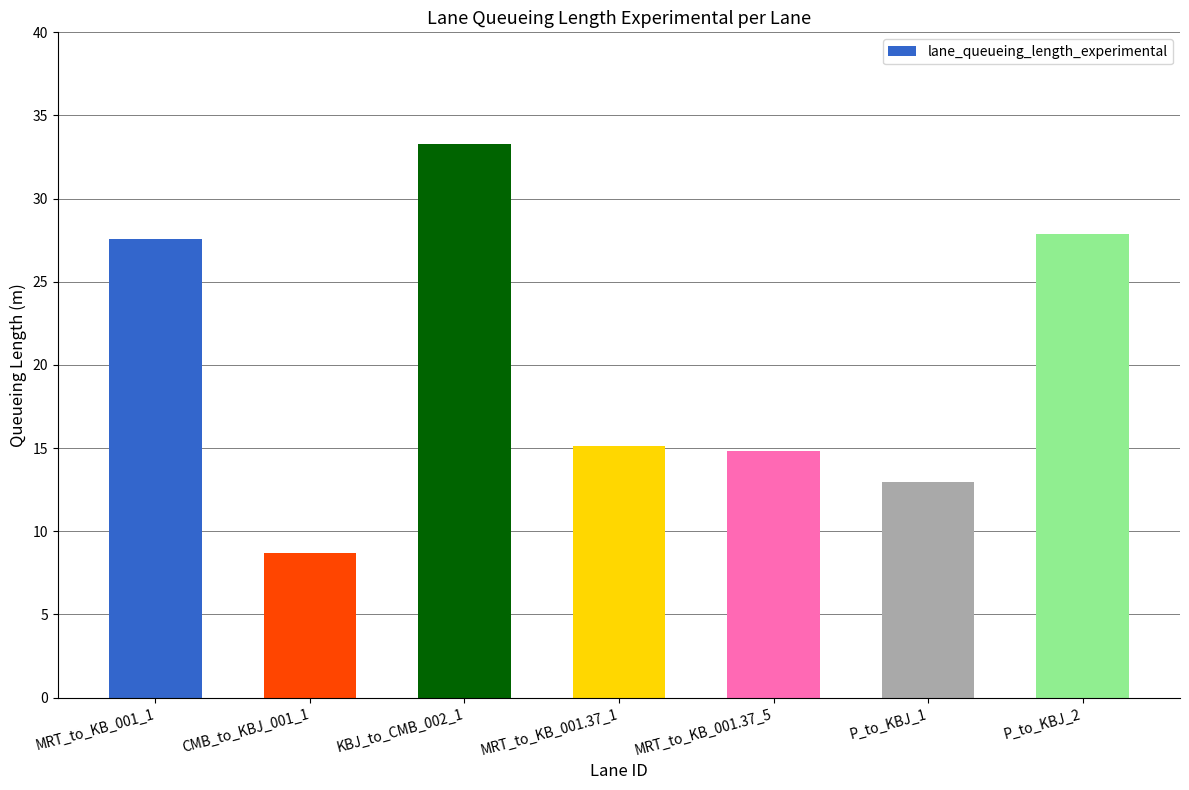

Is it true that the value at MRT_to_KB_001.37_5 is 14.8?

True